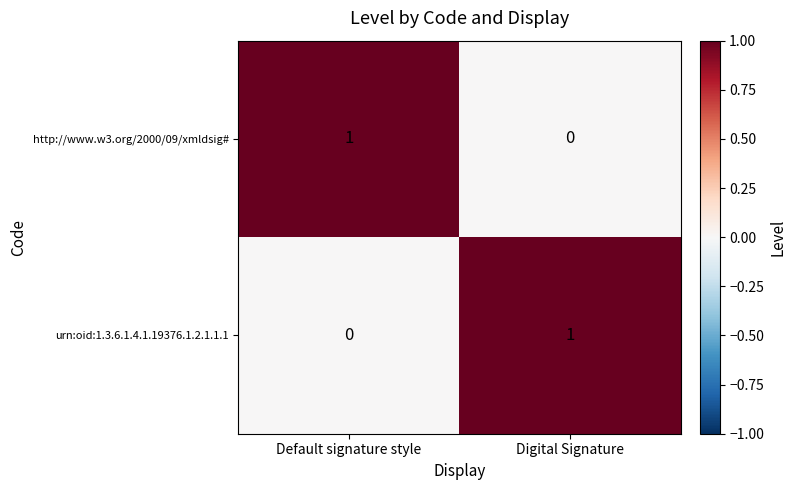

Reading left to right, extract all data points from this chart.

http://www.w3.org/2000/09/xmldsig#: Default signature style=1	Digital Signature=0
urn:oid:1.3.6.1.4.1.19376.1.2.1.1.1: Default signature style=0	Digital Signature=1